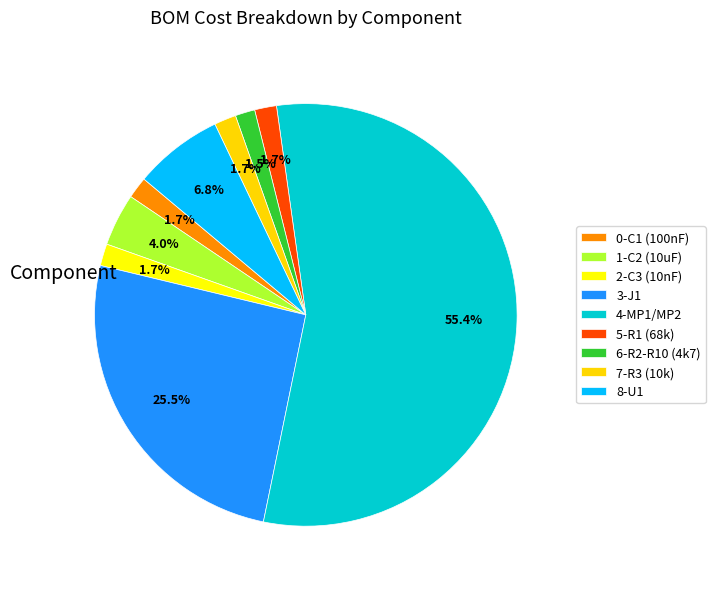

Which category has the biggest portion of the pie?

MP1/MP2